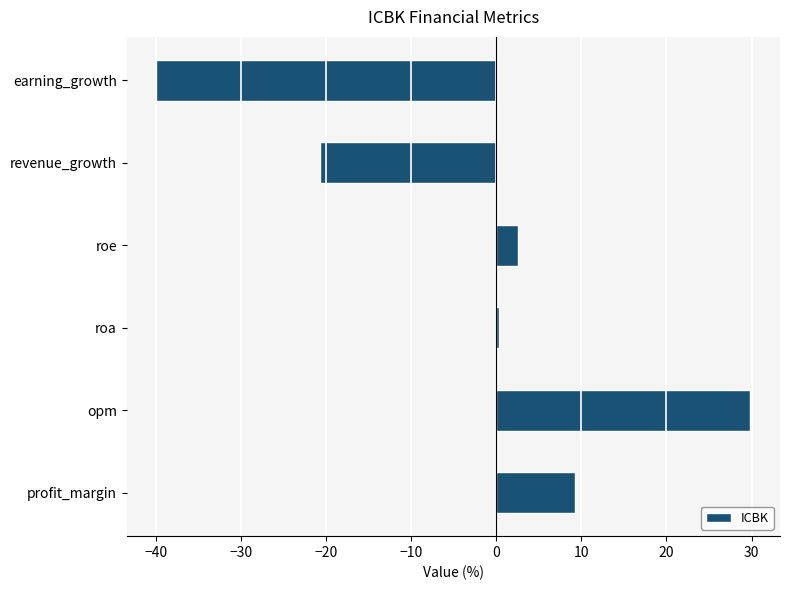

List the labels in order of value, smallest first.

earning_growth, revenue_growth, roa, roe, profit_margin, opm